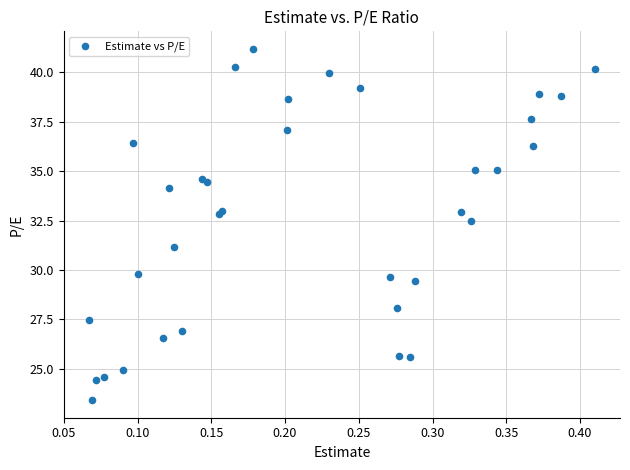

What Y value in the scatter plot is closest to 32?

32.5